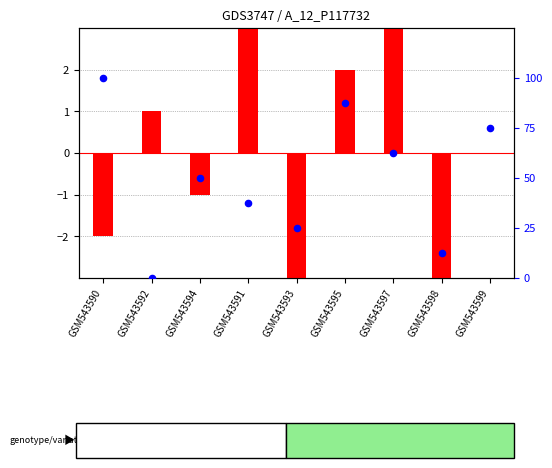

Is the value of log2 ratio at GSM543592 greater than the value of percentile rank within the sample at GSM543595?

No